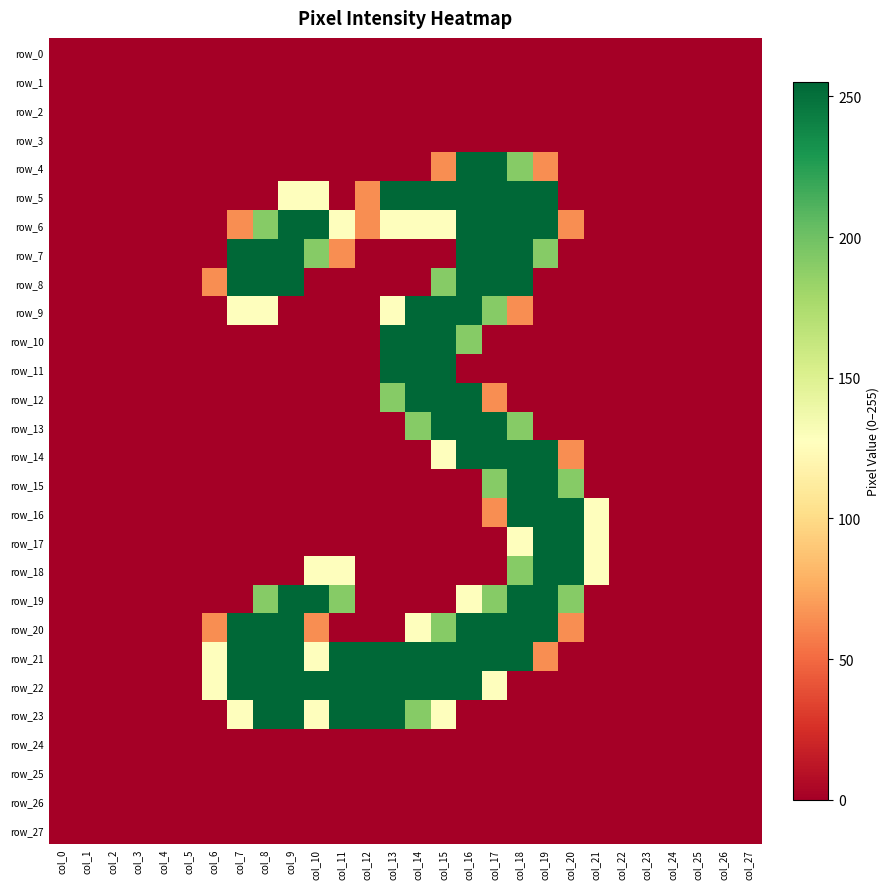

How many values in row_23 are above zero?

9